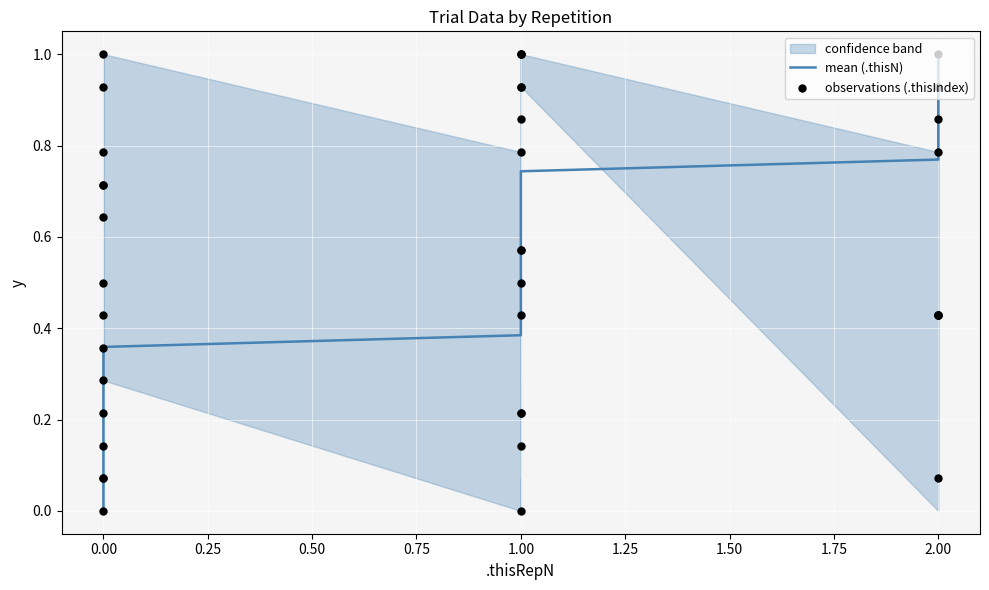

At how many categories does at least one series exceed 0?

40